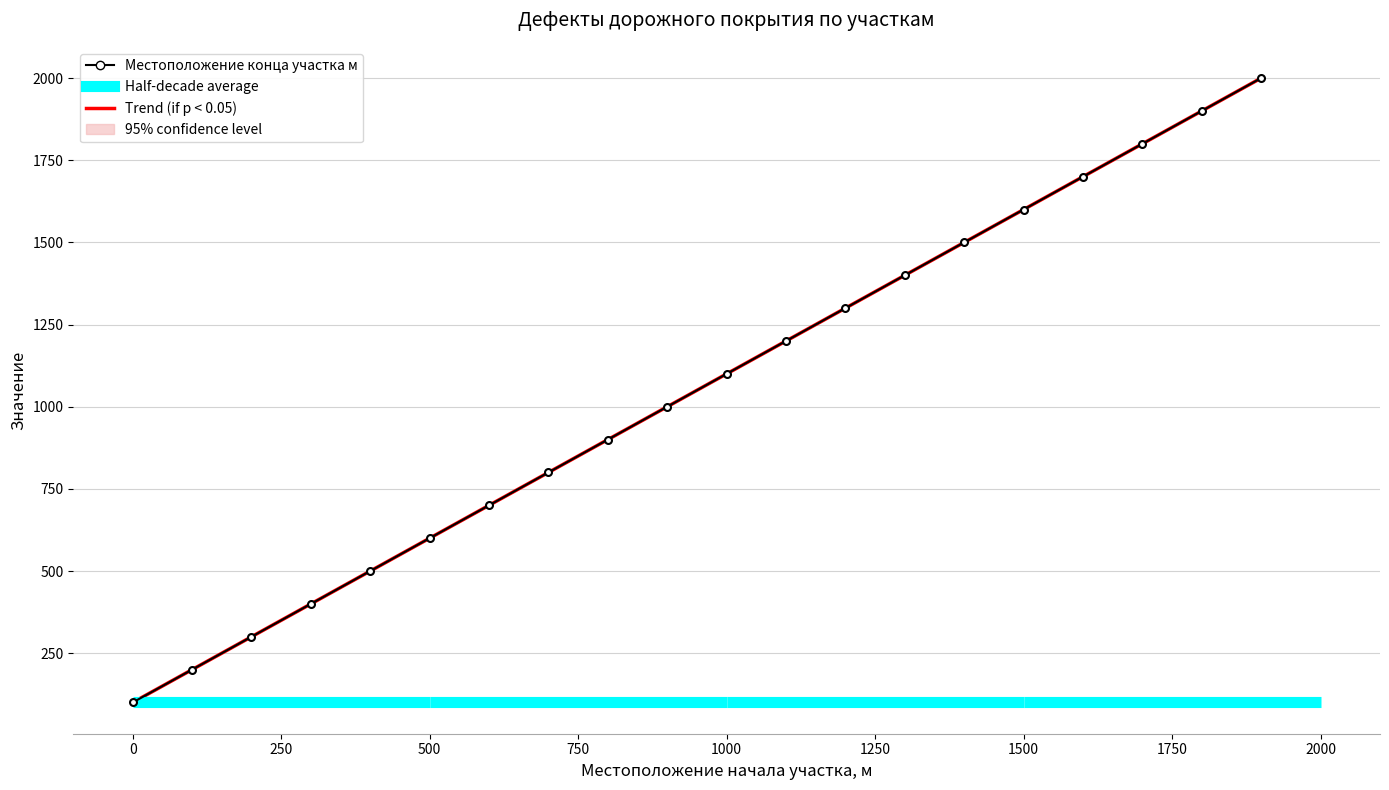

What is the difference between the highest and lowest values at 1900?

2000